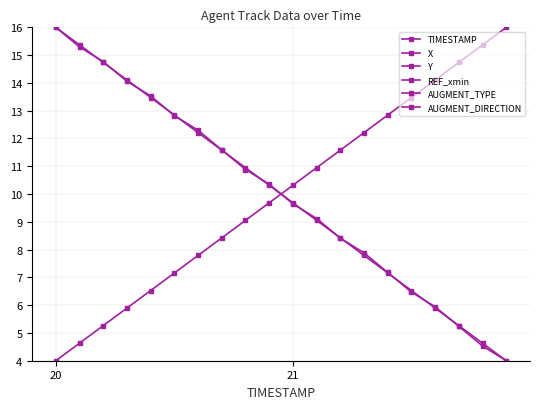

What is the spread (max minus min) of values at 21?

15.4